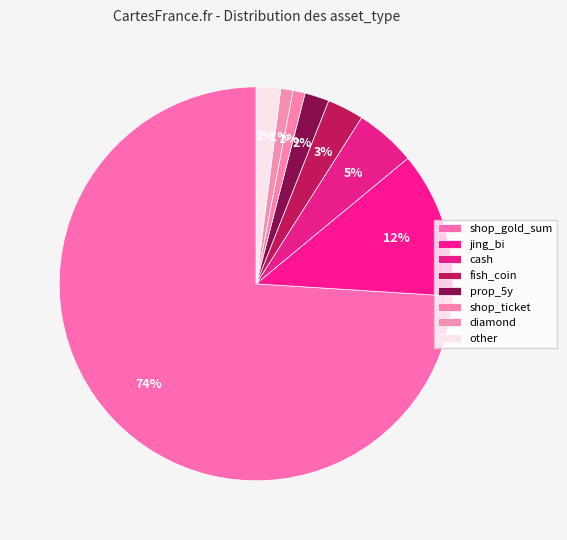

Count the number of slices in the pie.

8